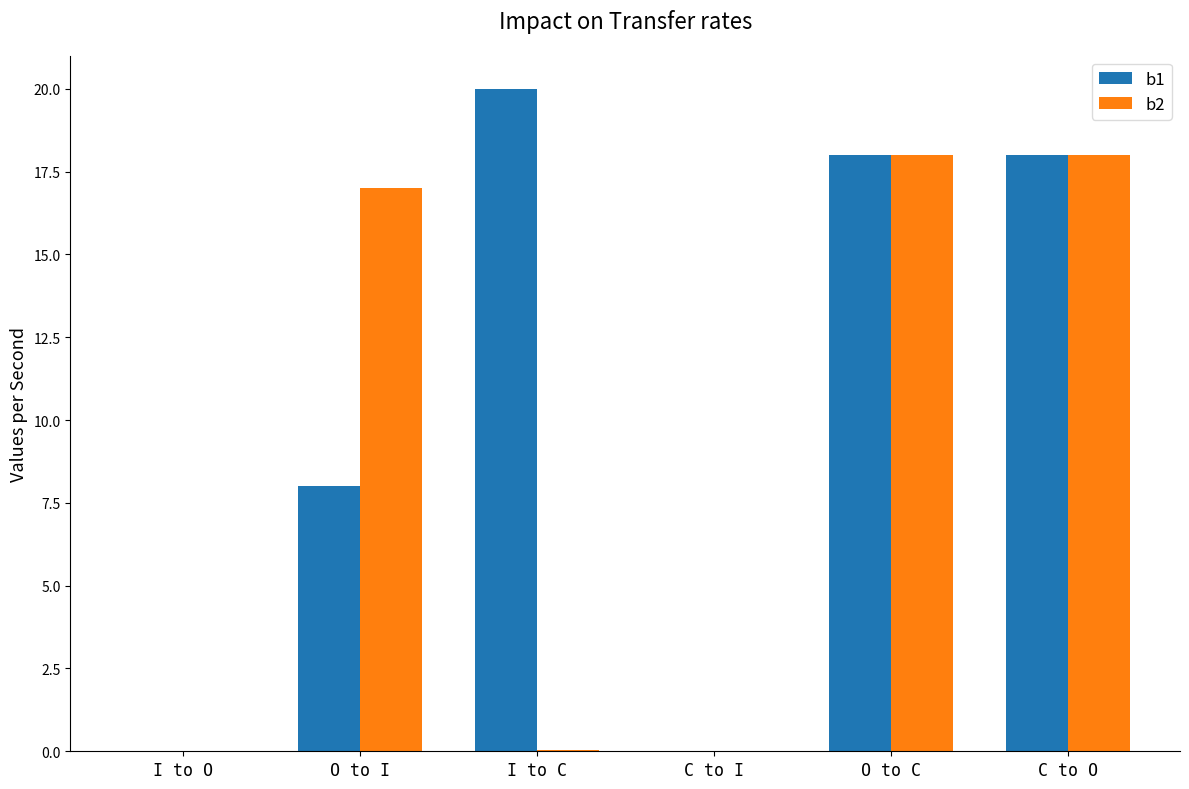

Is it true that b1 equals 20.0 at I to C?

True